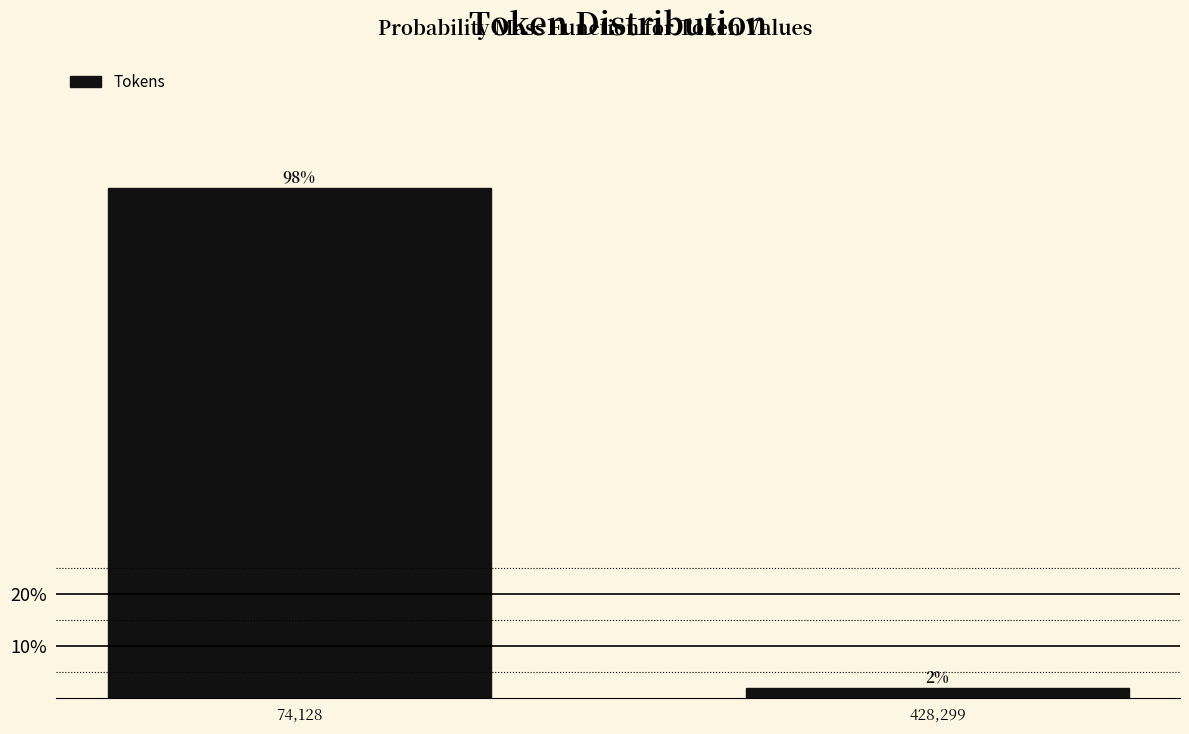

Where does the data first go above 98?

74,128